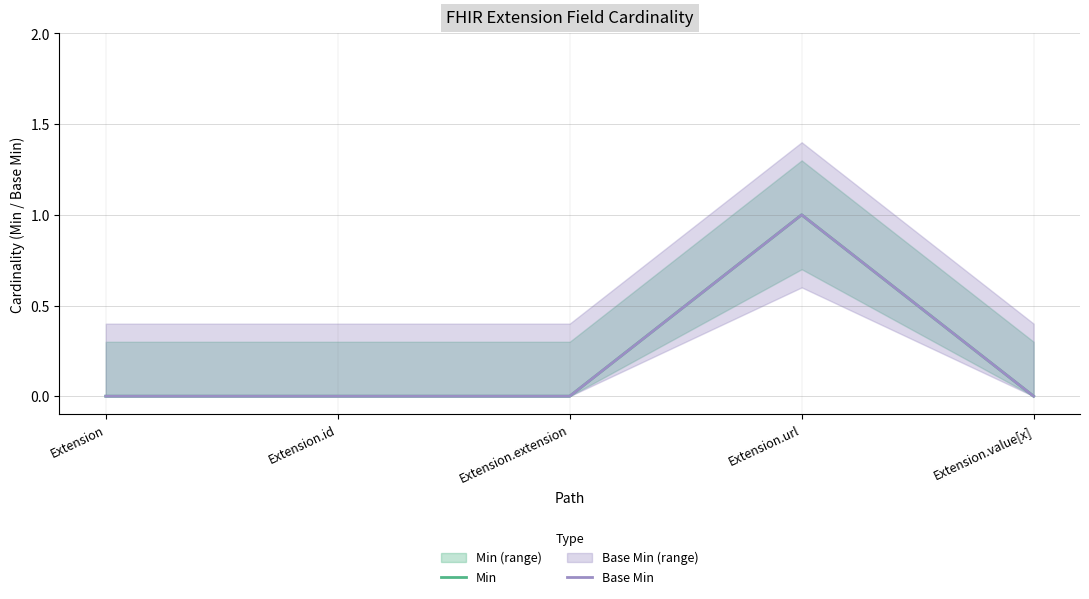

Is it true that Min equals 0 at Extension?

True